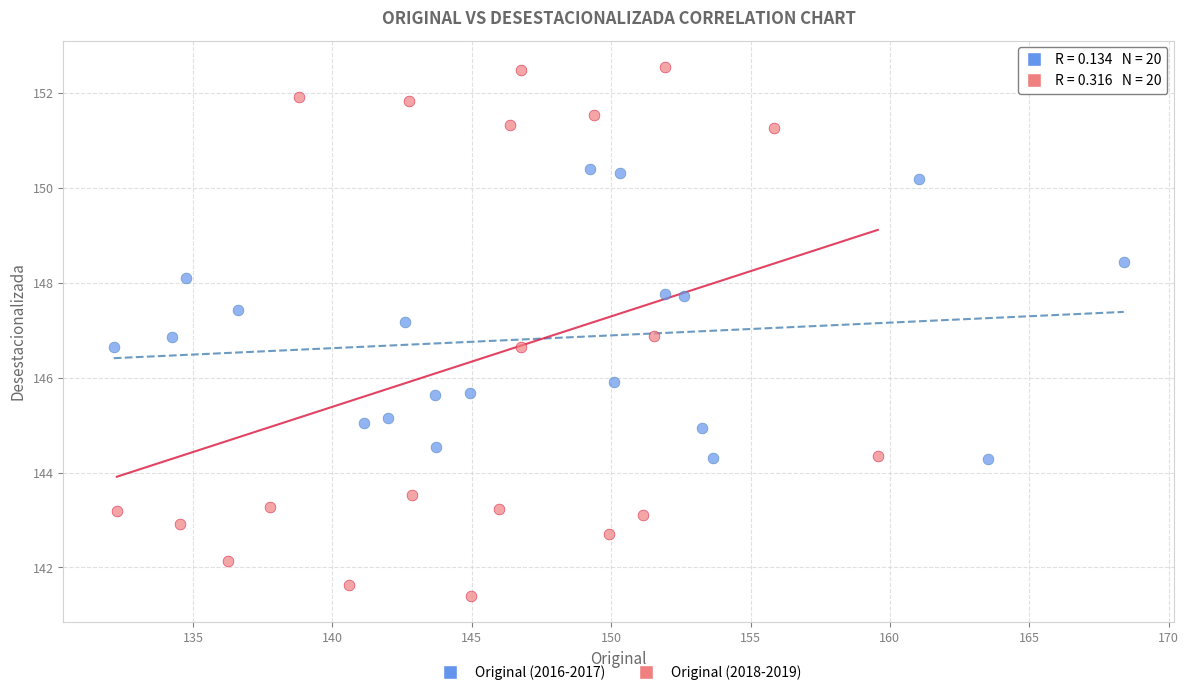

Which series contains the highest Y value?

Original (2018-2019)